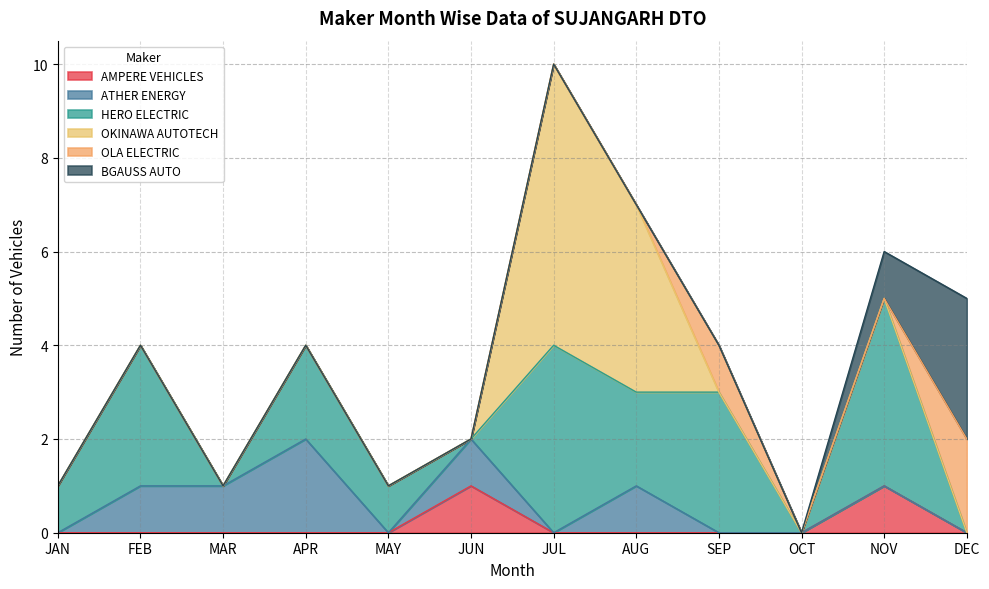

Reading right to left, what are all the values shown in this chart?

AMPERE VEHICLES: 0	1	0	0	0	0	1	0	0	0	0	0
ATHER ENERGY: 0	0	0	0	1	0	1	0	2	1	1	0
HERO ELECTRIC: 0	4	0	3	2	4	0	1	2	0	3	1
OKINAWA AUTOTECH: 0	0	0	0	4	6	0	0	0	0	0	0
OLA ELECTRIC: 2	0	0	1	0	0	0	0	0	0	0	0
BGAUSS AUTO: 3	1	0	0	0	0	0	0	0	0	0	0